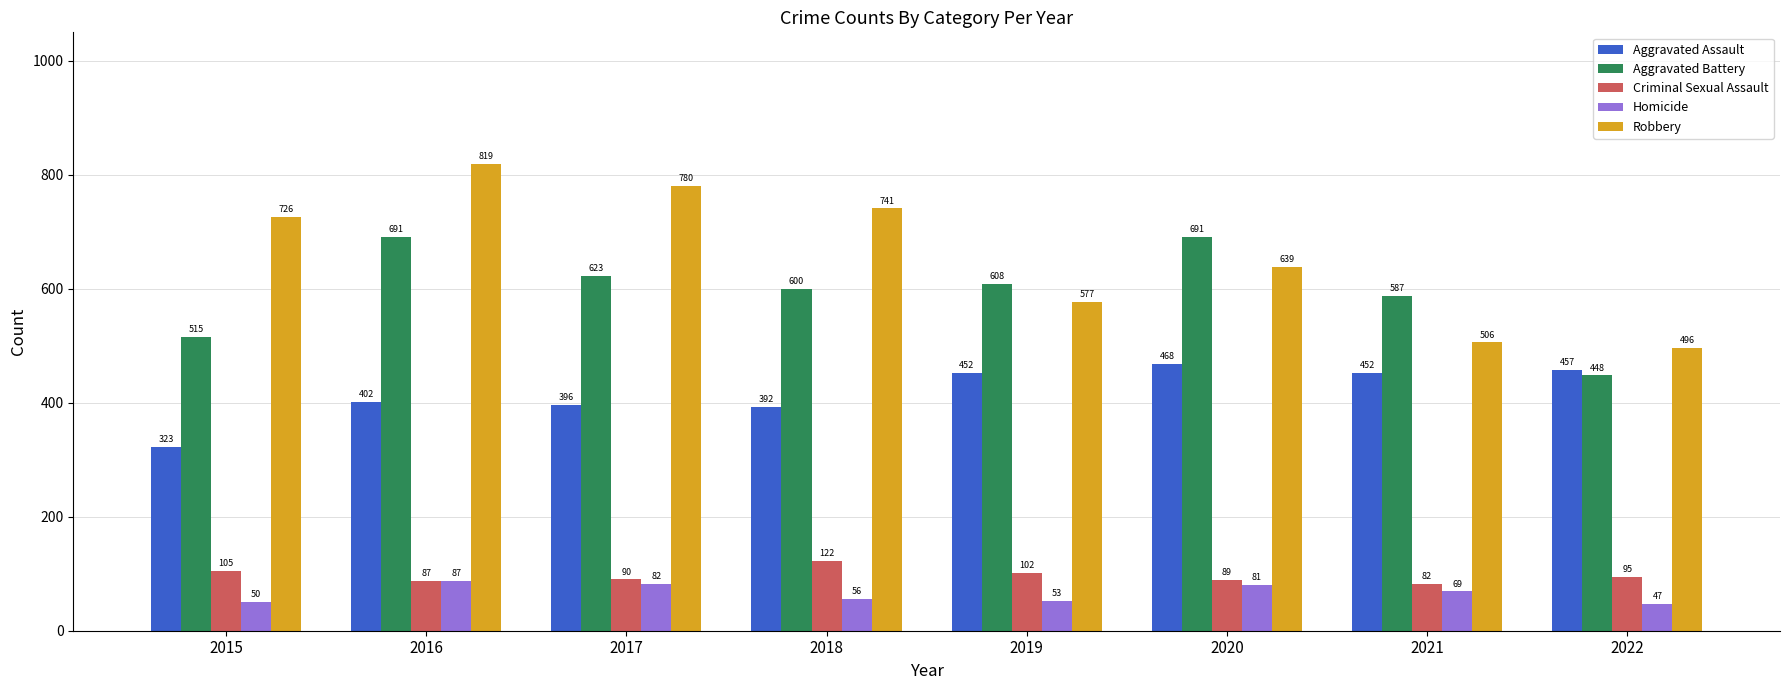

At which label is Homicide closest to 67?

2021